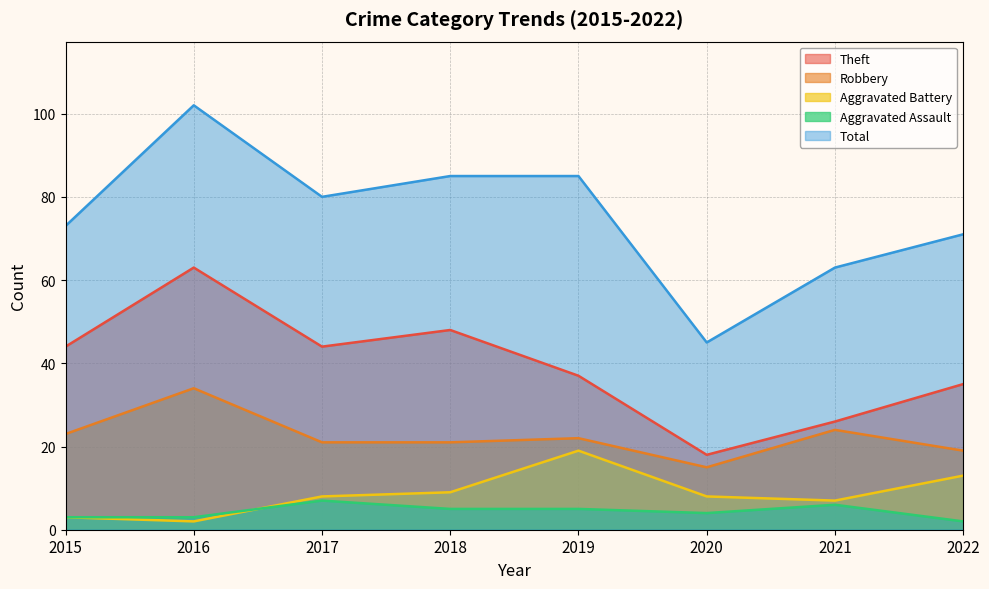

At which category is the sum across all series the highest?

2016